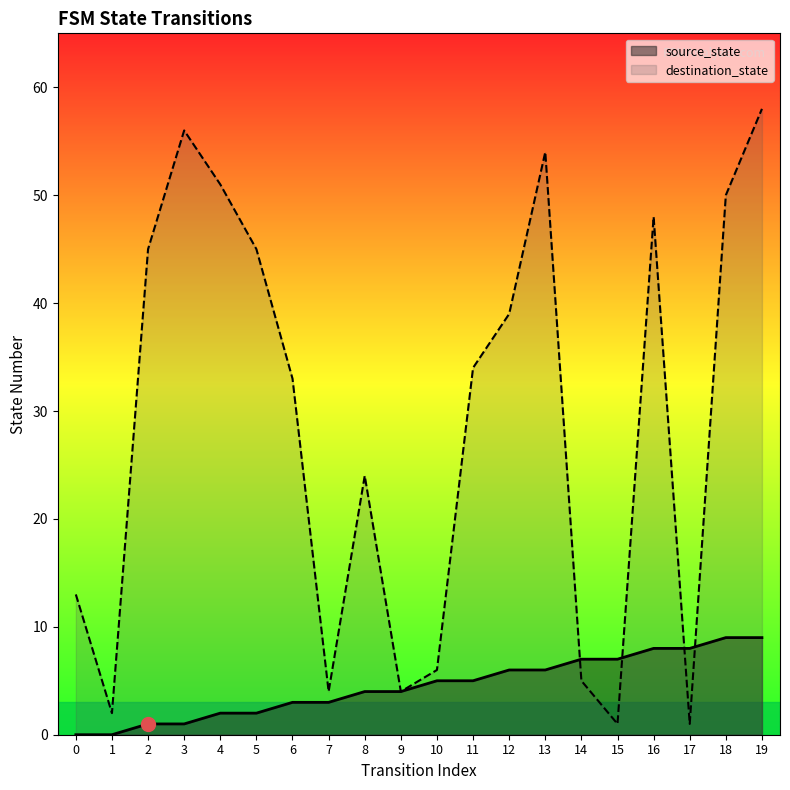

What is the spread (max minus min) of values at 14?

2